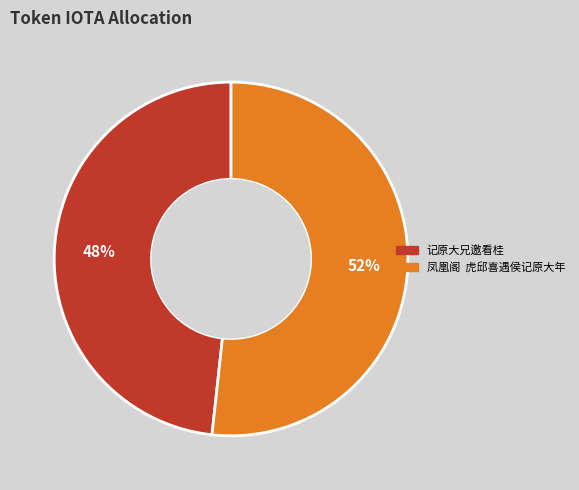

How many segments does this pie chart have?

2